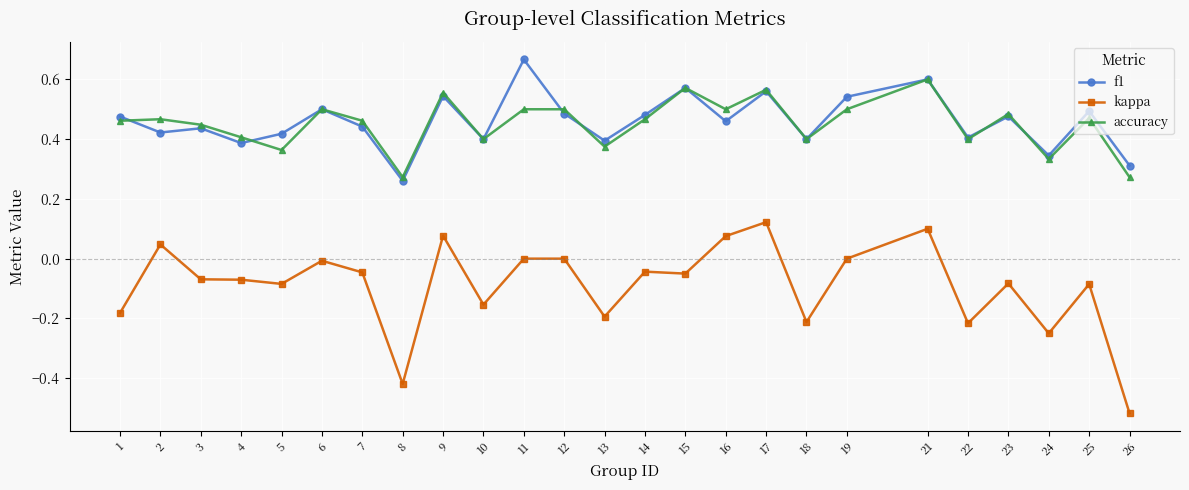

Is the value of accuracy at 12 greater than the value of kappa at 23?

Yes